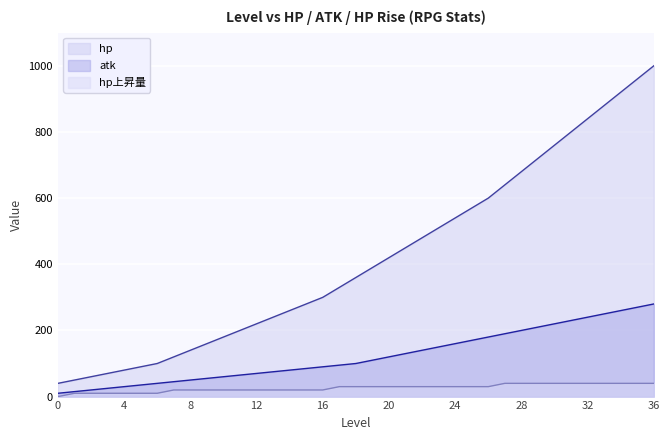

The hp series shows 186 at 33. True or false?

False